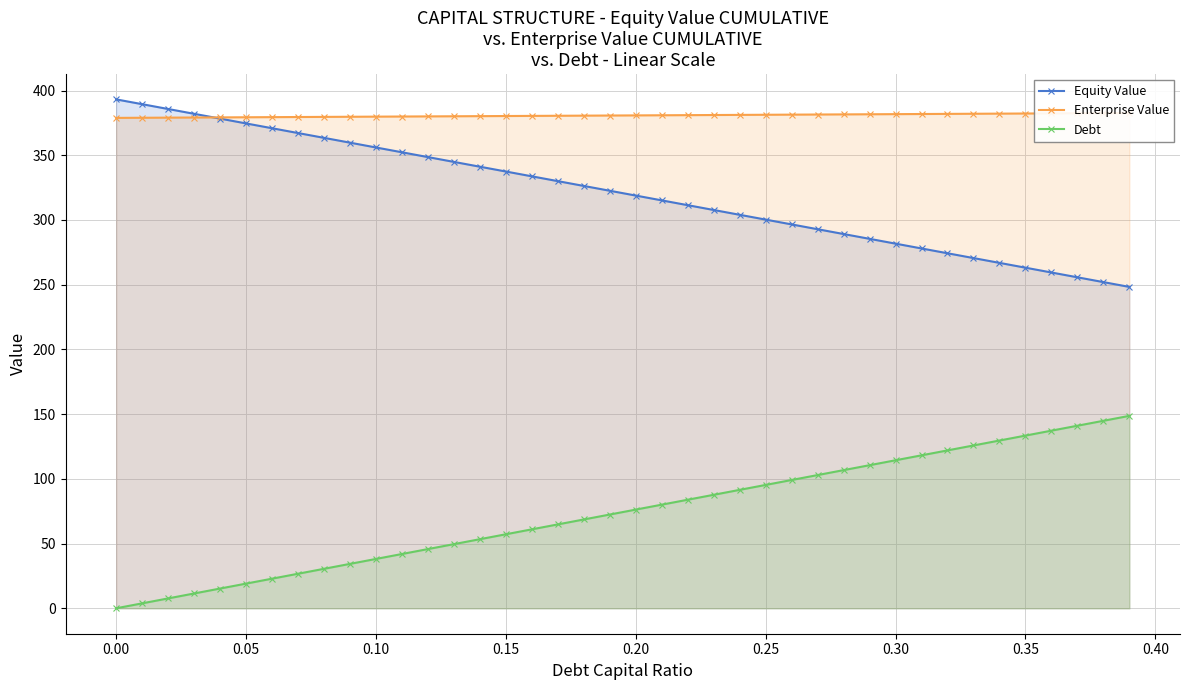

What is the highest value of the Debt series?

148.7